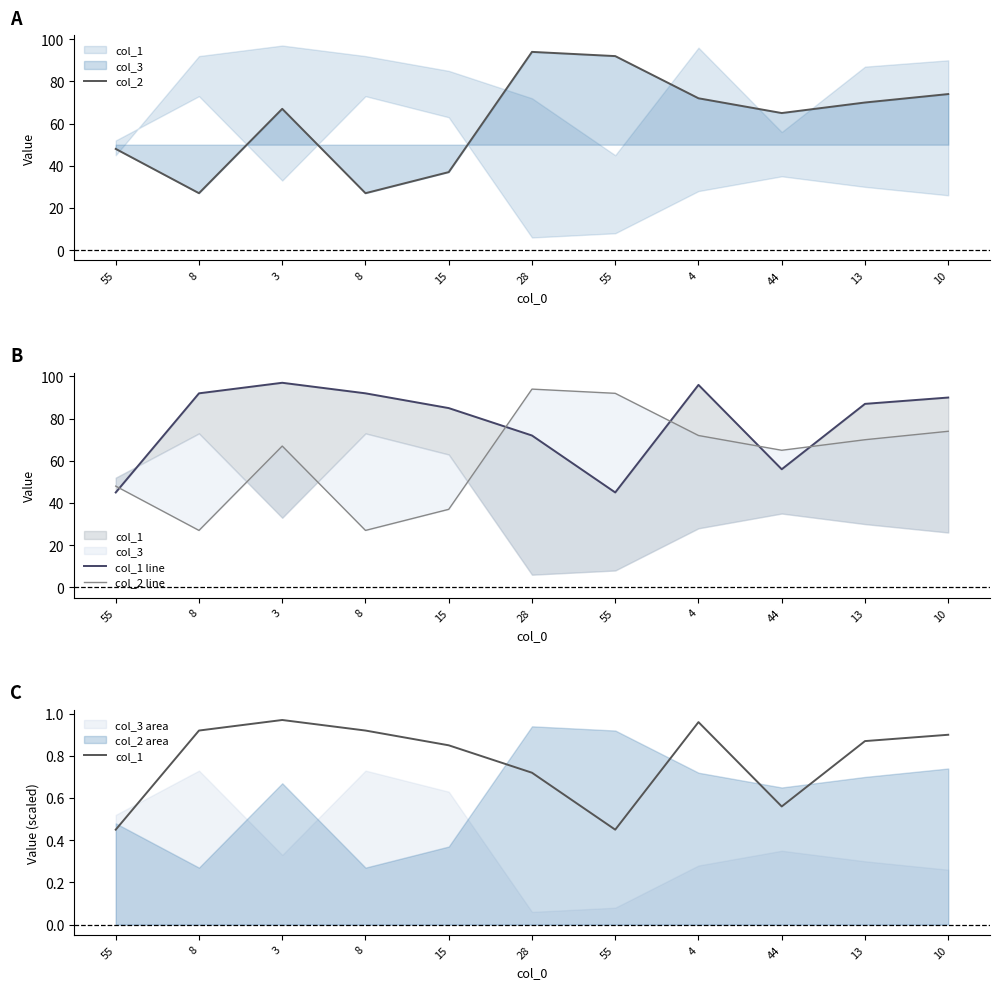

True or false: col_2 line has more than 0 points higher than both neighbors.

True